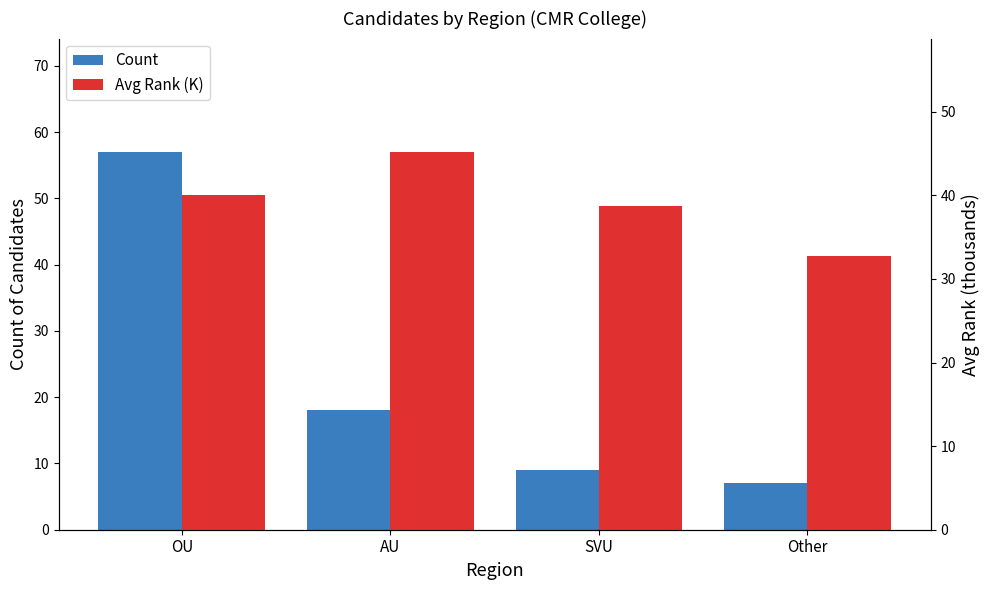

List the series in order of their overall mean, lowest first.

Count, Avg Rank (K)